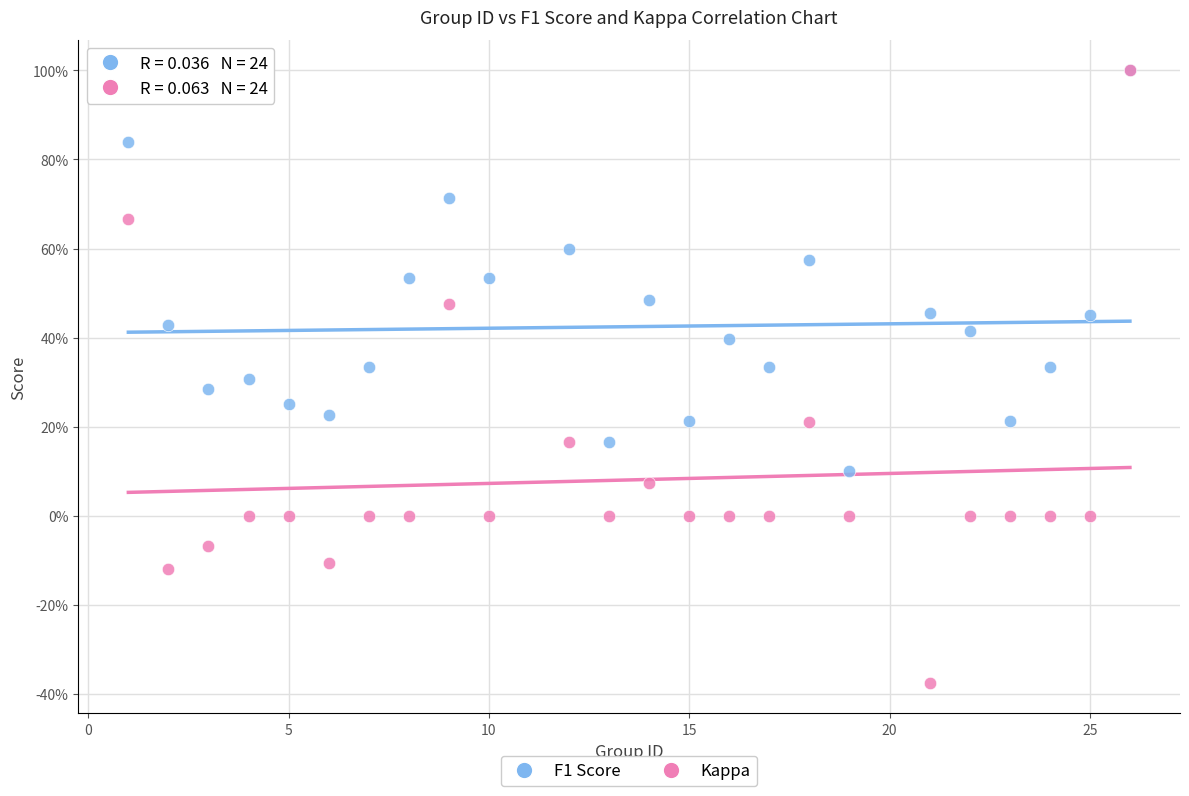

Which series reaches the minimum Y coordinate?

Kappa